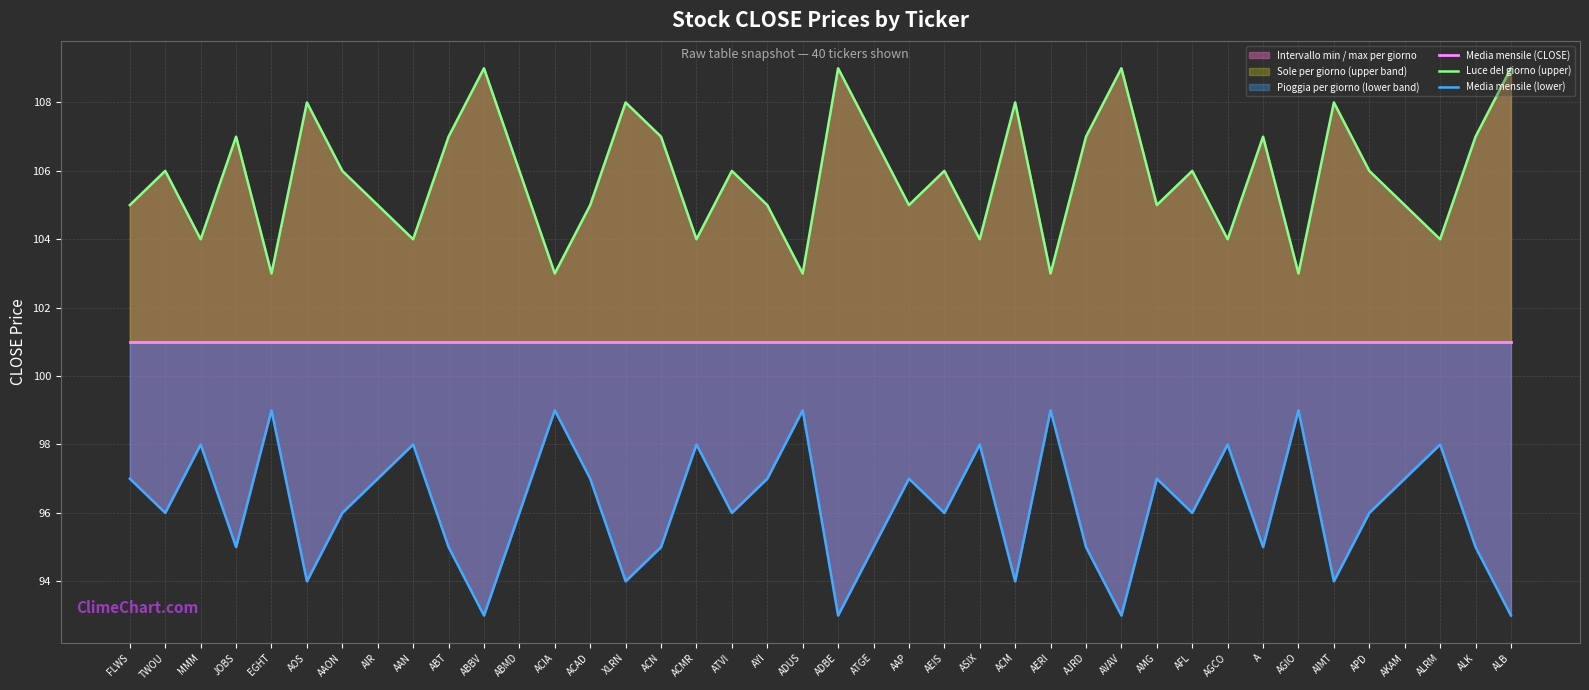

Where does the Luce del giorno (upper) series first go above 106?

JOBS